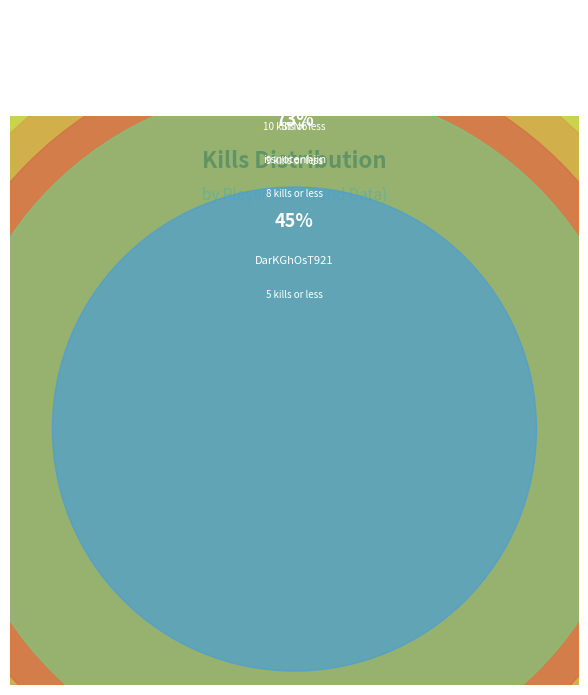

Is the sum of Mulb0iyiimul and STN6 greater than half?

No